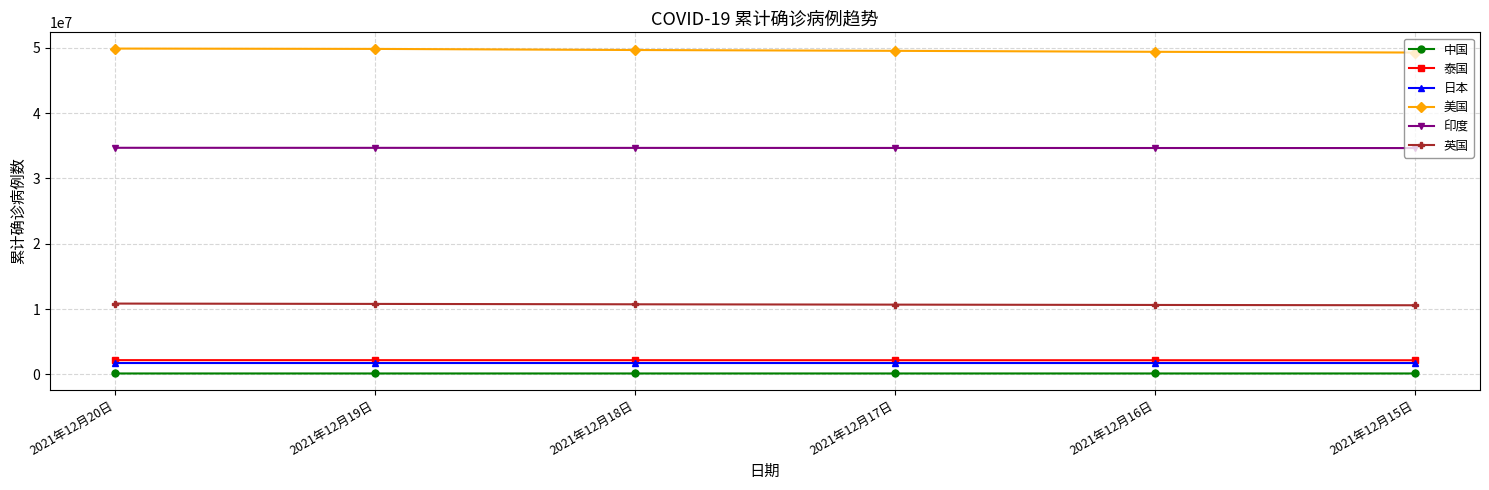

What is the maximum value shown in the chart?

49884588